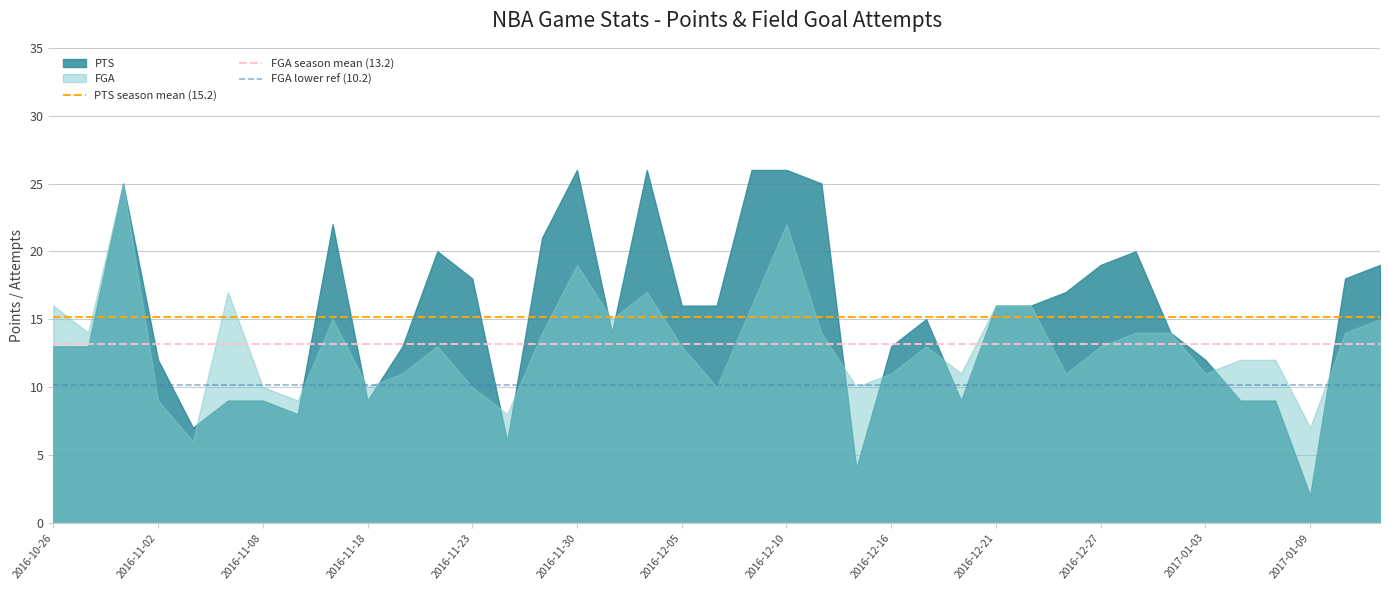

Which series changed the most between 2016-10-26 and 2016-11-02?

FGA